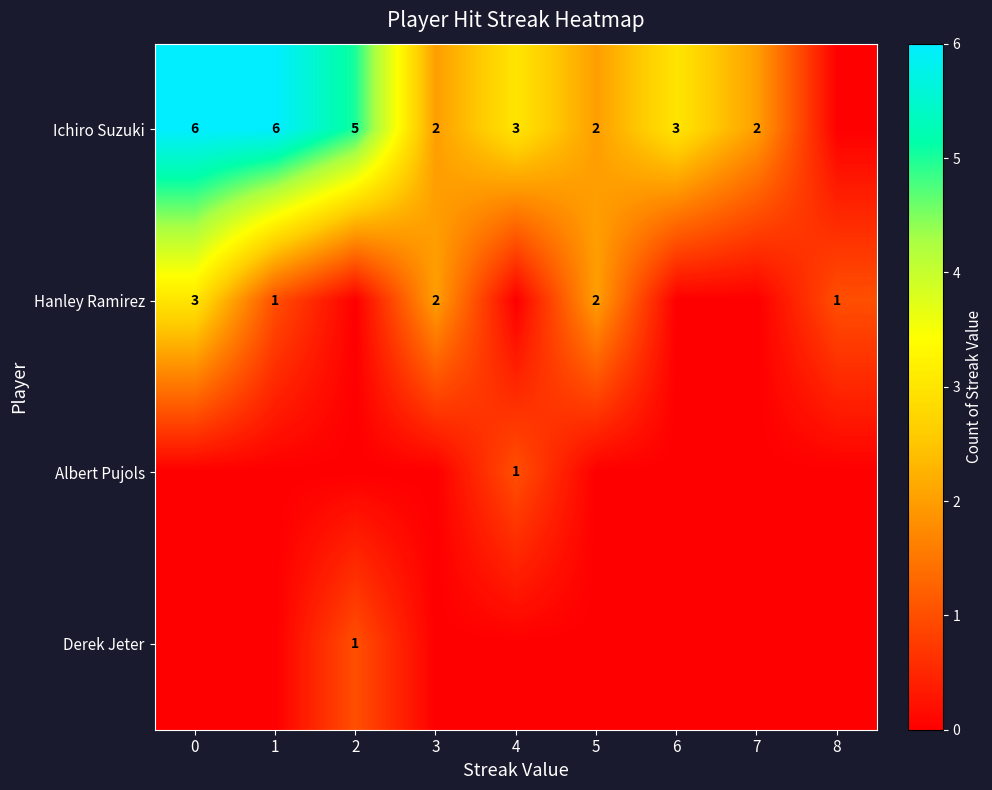

What is the difference between the maximum and minimum values in the row_2 series?

1